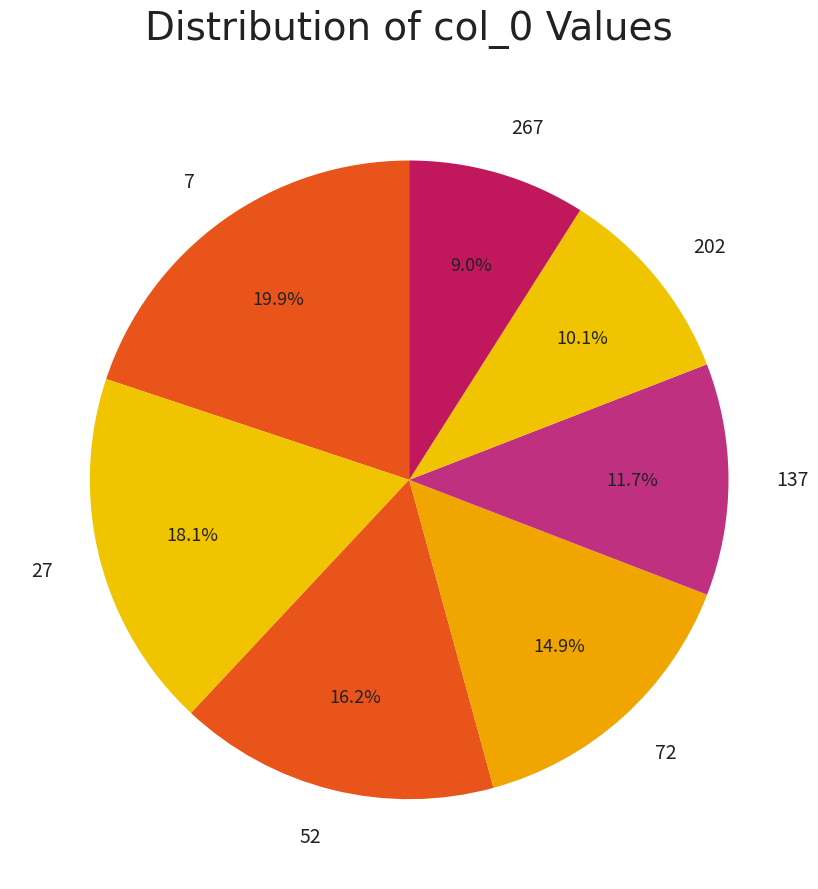

The 72 slice represents 6% of the pie. True or false?

False